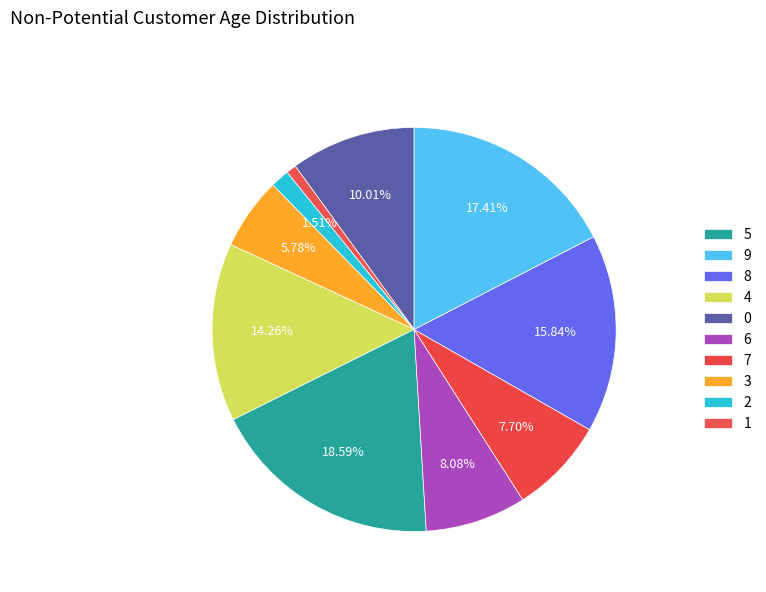

Which category has the smallest portion of the pie?

1